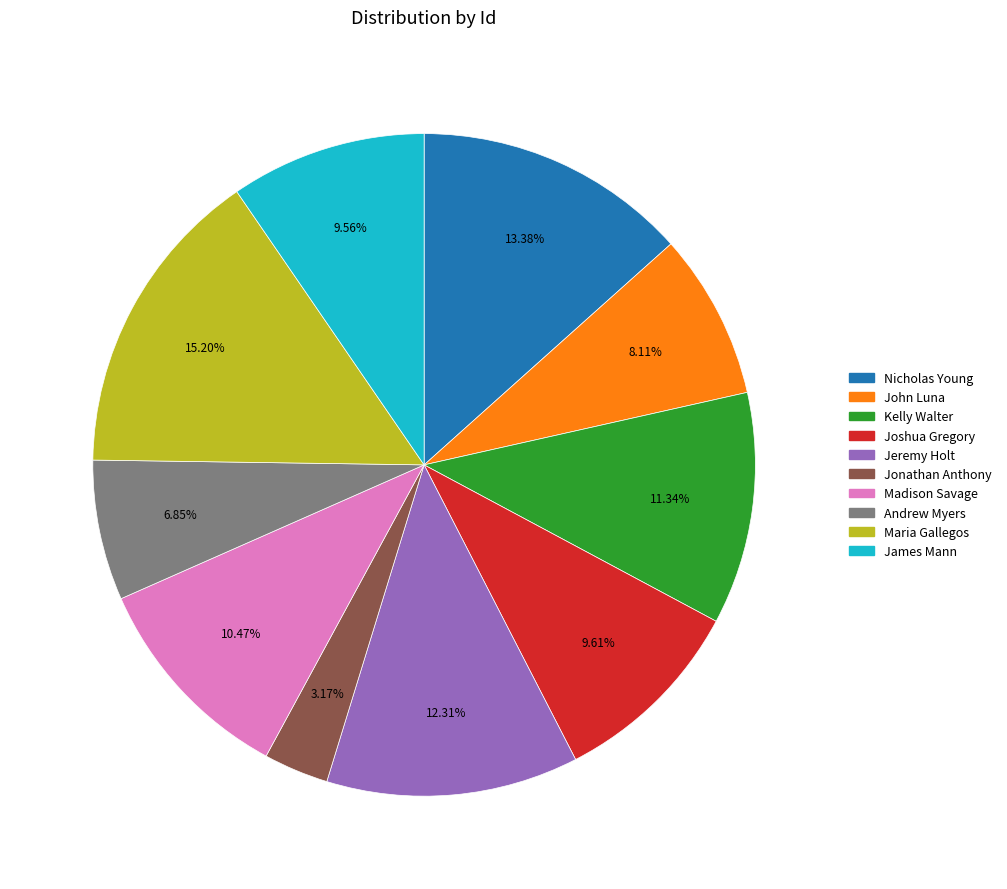

Between Nicholas Young and Maria Gallegos, which is larger?

Maria Gallegos